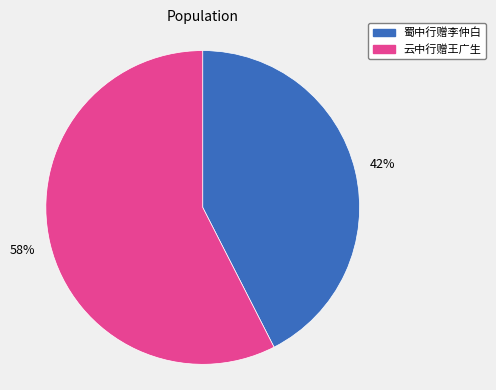

To the nearest percent, what is the average slice percentage?

50%